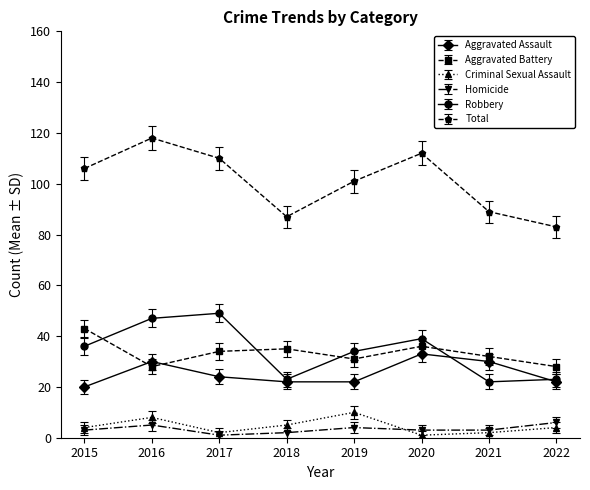

Between 2017 and 2018, which series saw the biggest shift?

Robbery